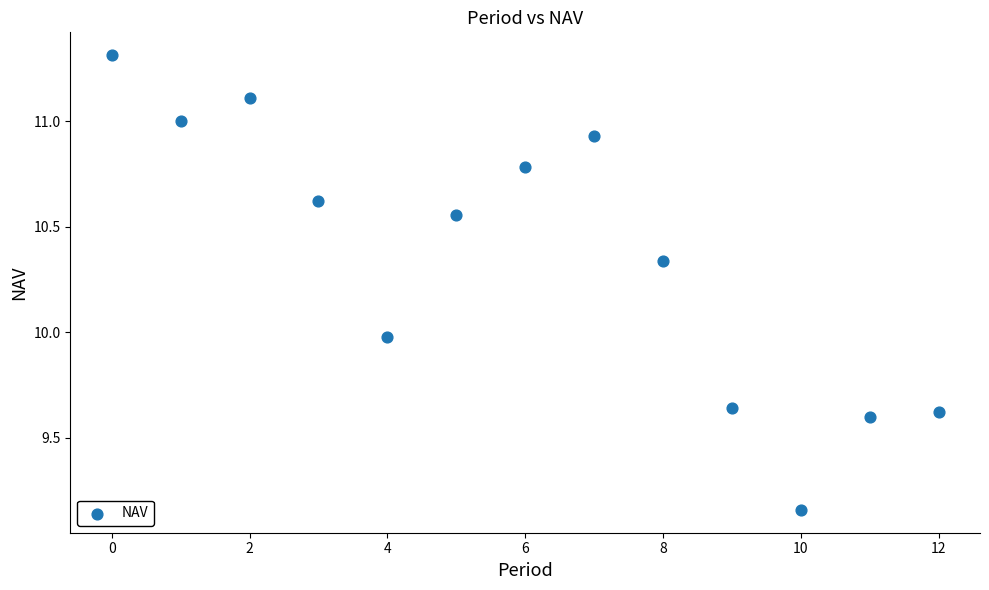

How many data points are displayed?

13